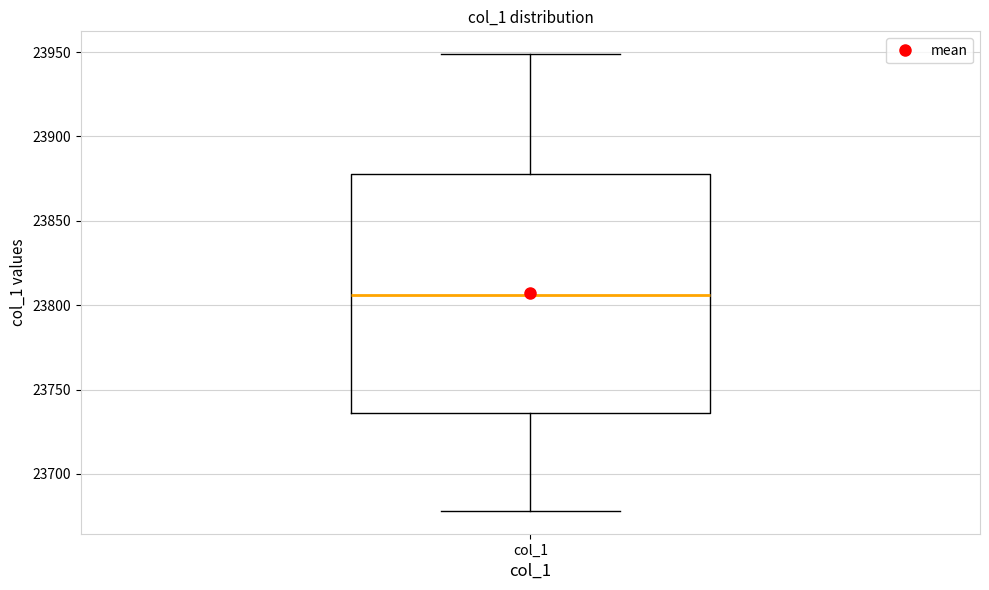

Where does the median line of the box for col_1 sit on the y-axis? The values are not printed on the chart, so give them approximately, as read against the axis.

23805